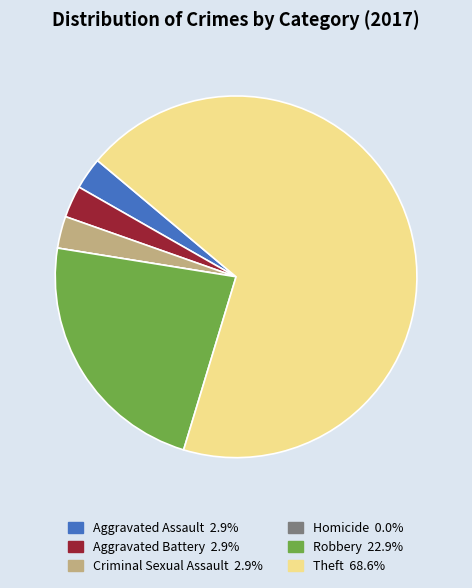

Is it true that Aggravated Battery is 3% of the pie?

True